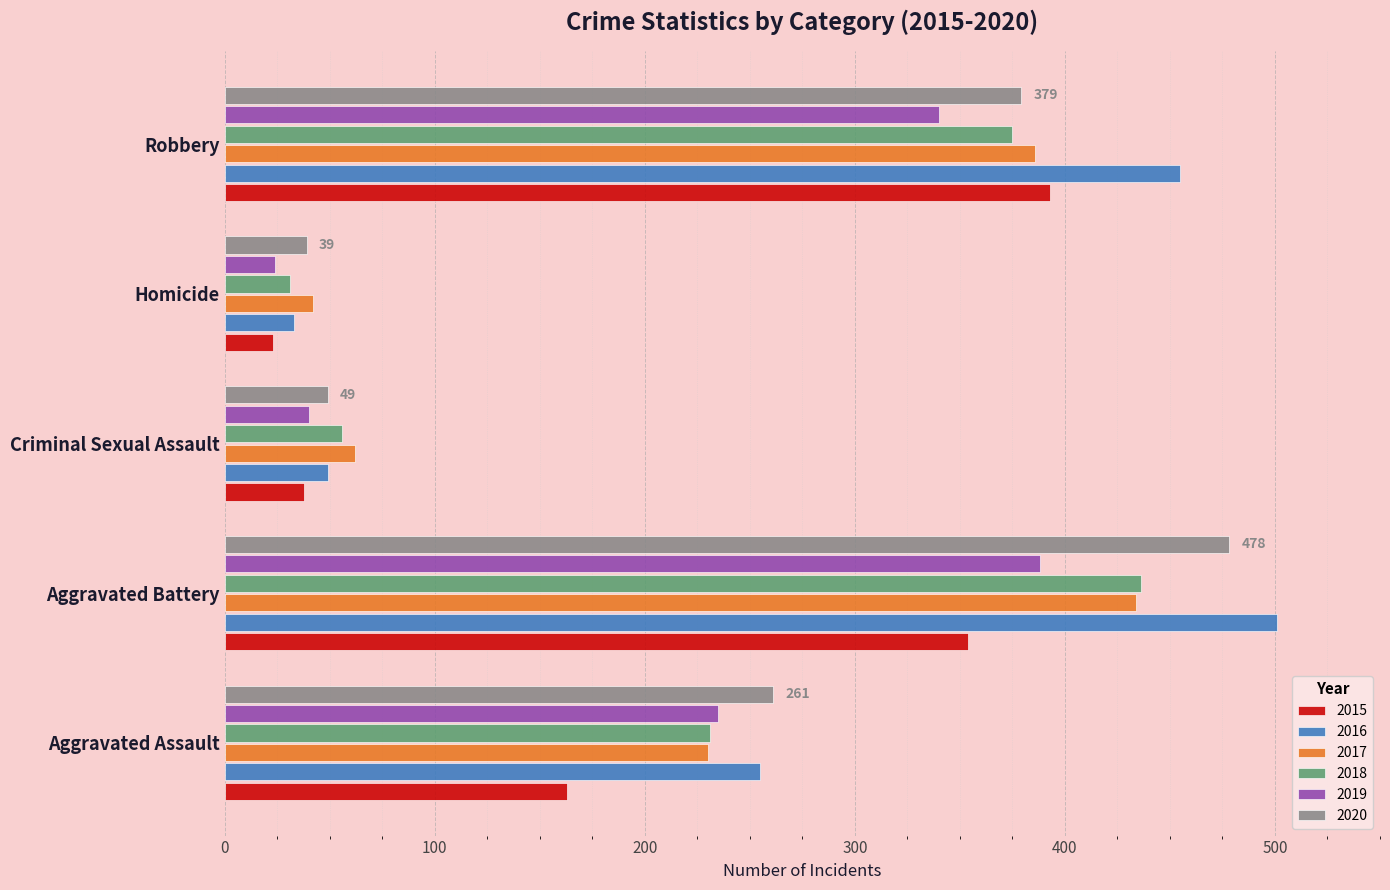

Between Aggravated Assault and Criminal Sexual Assault, which series saw the biggest shift?

2020